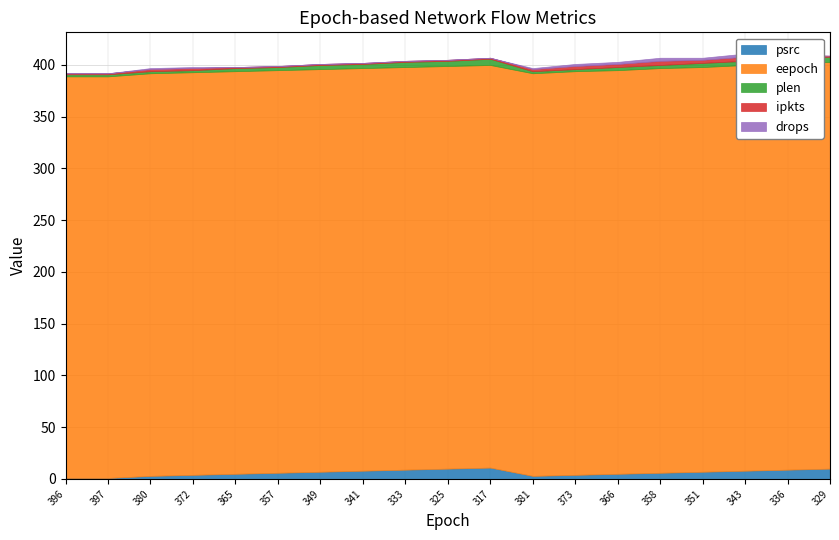

Is it true that ipkts equals 1 at 381?

False